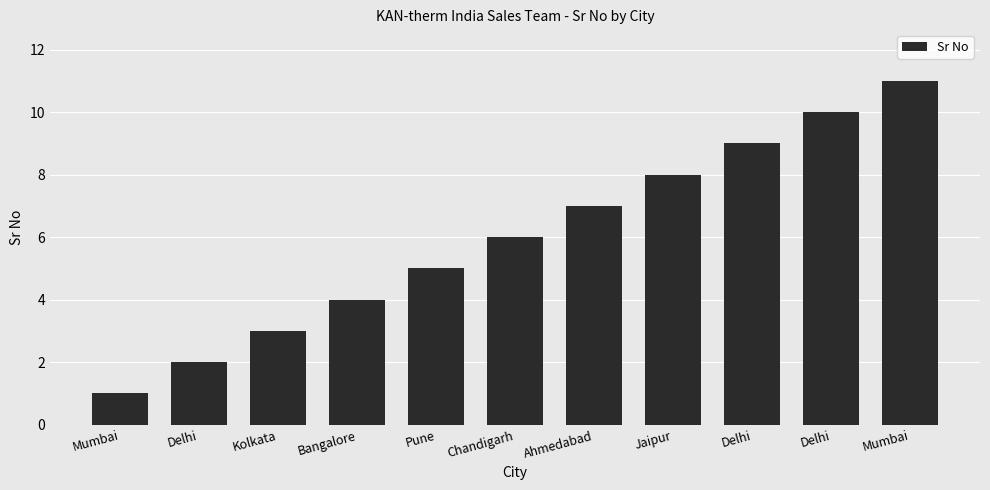

What is the sum of all values?

66